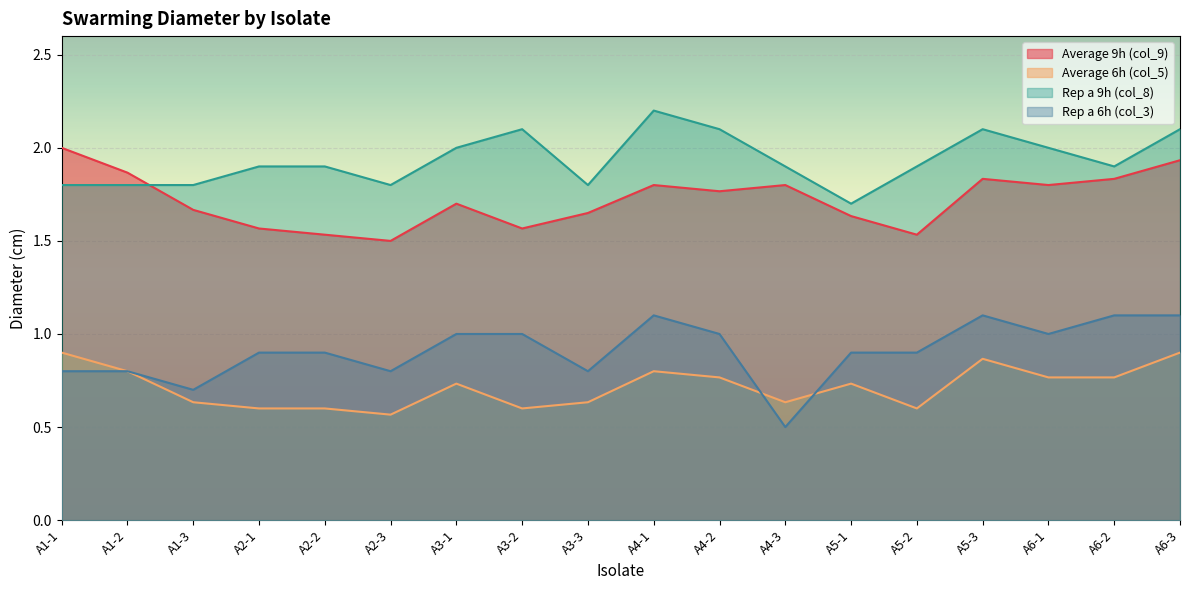

List the series in order of their overall mean, lowest first.

Average 6h (col_5), Rep a 6h (col_3), Average 9h (col_9), Rep a 9h (col_8)